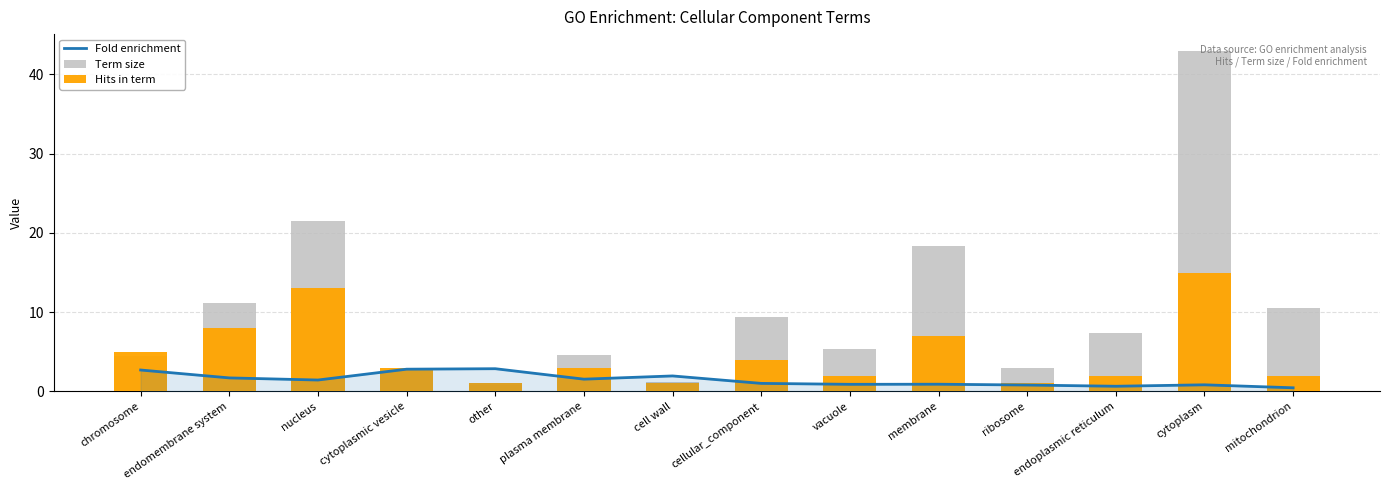

Is it true that Term size equals 8.0 at plasma membrane?

False